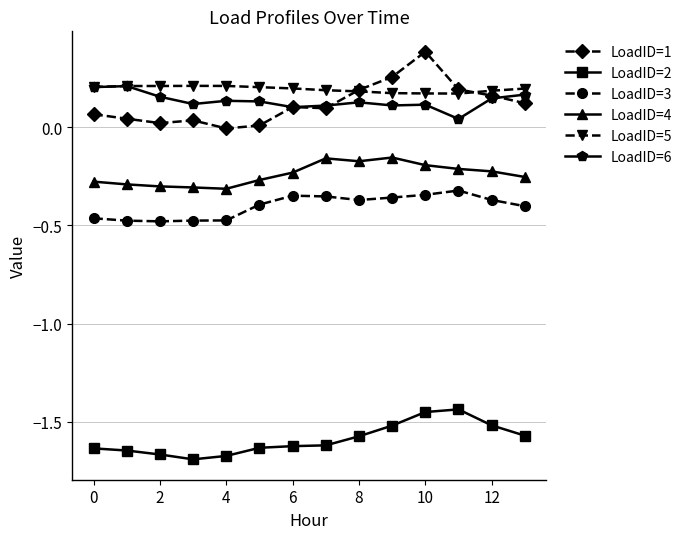

Which series has the largest total across all categories?

LoadID=5